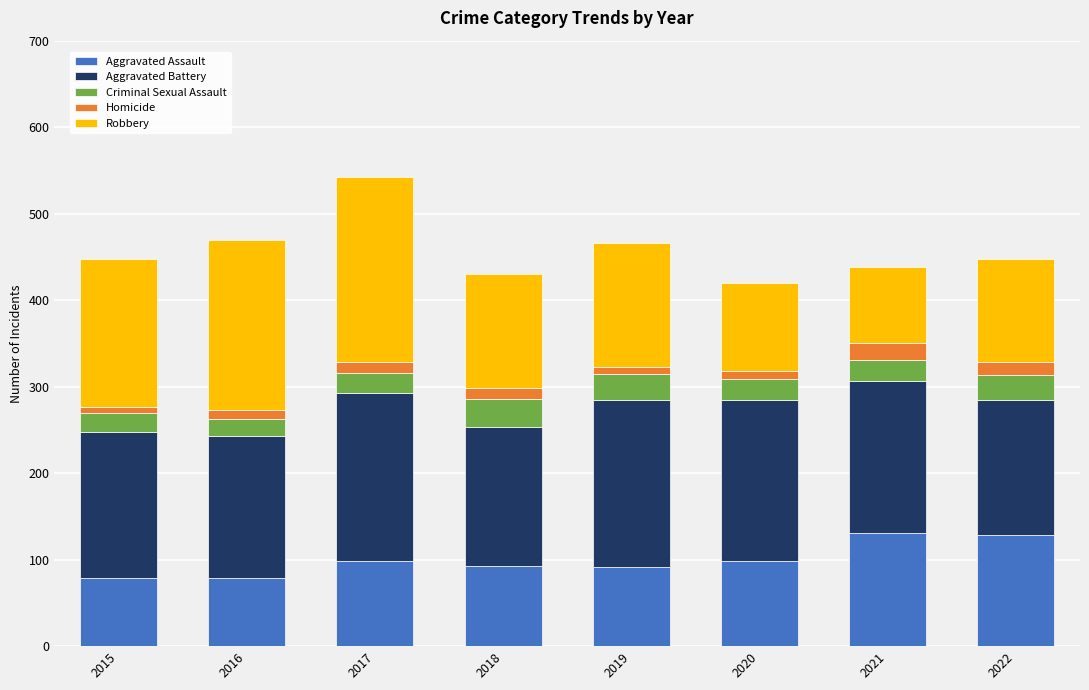

Is it true that Aggravated Assault equals 79 at 2016?

True